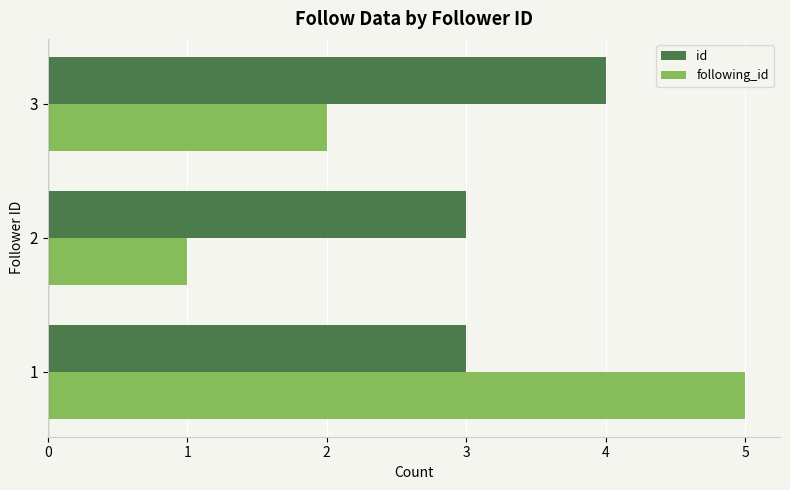

How many data points in following_id are less than 2?

1